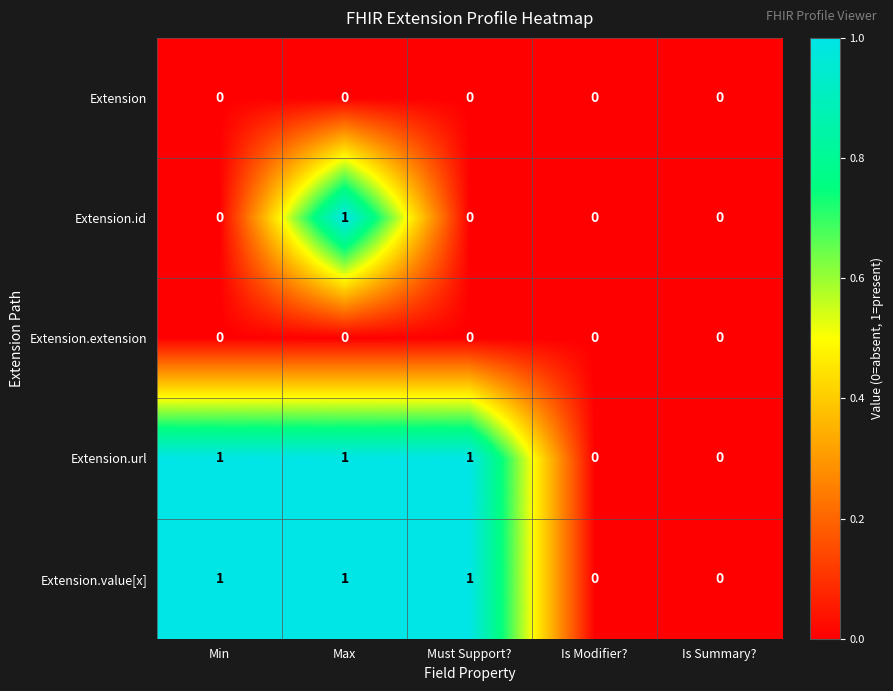

The Extension.id series shows -1 at Is Summary?. True or false?

False